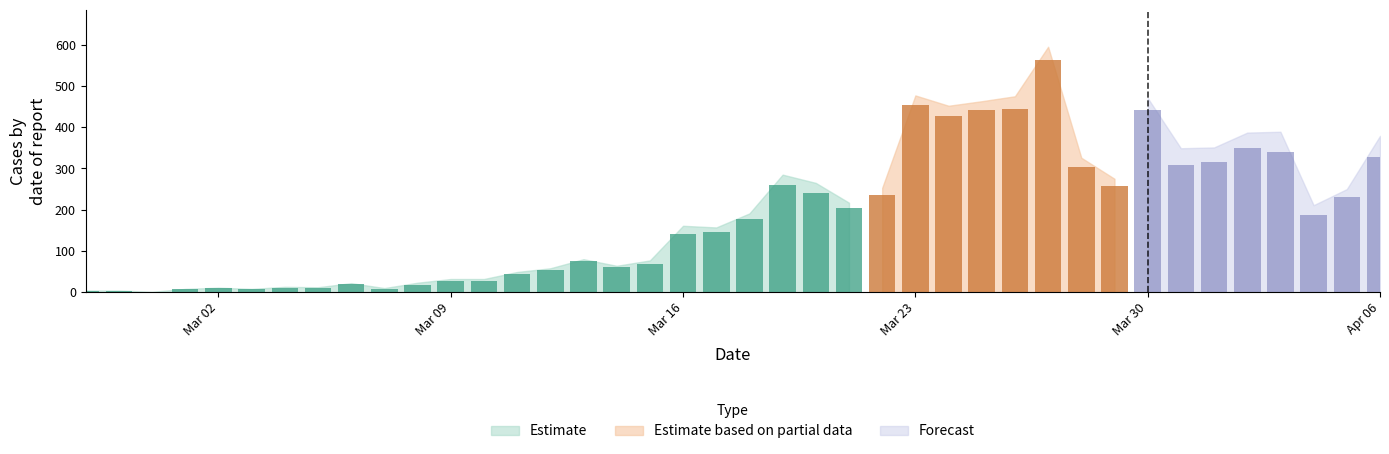

How many categories are shown in the chart?

40